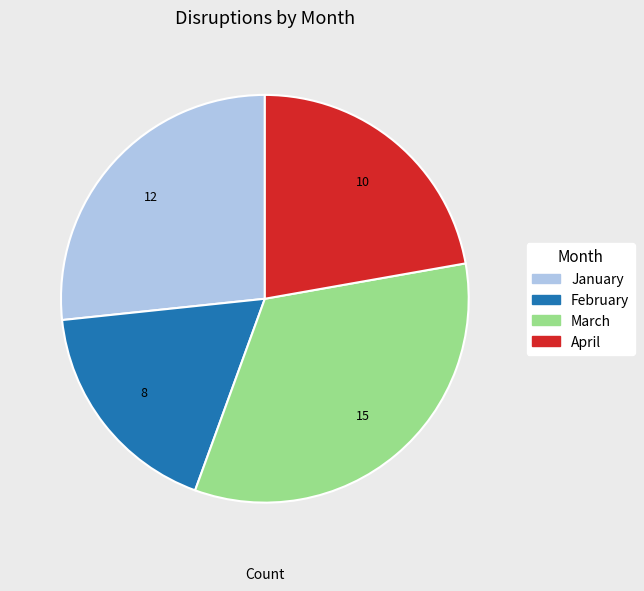

The March slice represents 42% of the pie. True or false?

False